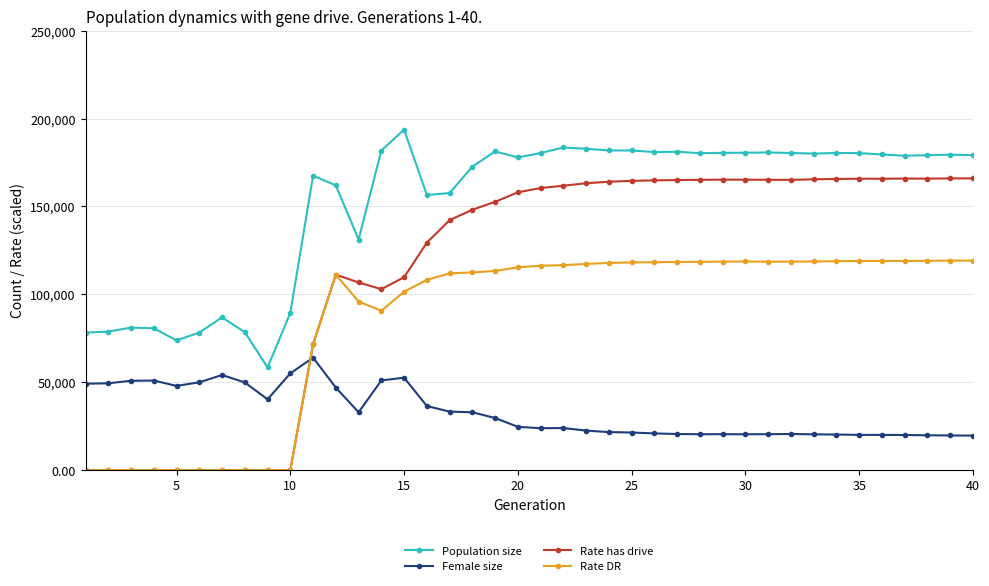

Does the chart display data point markers on the line(s)?

Yes